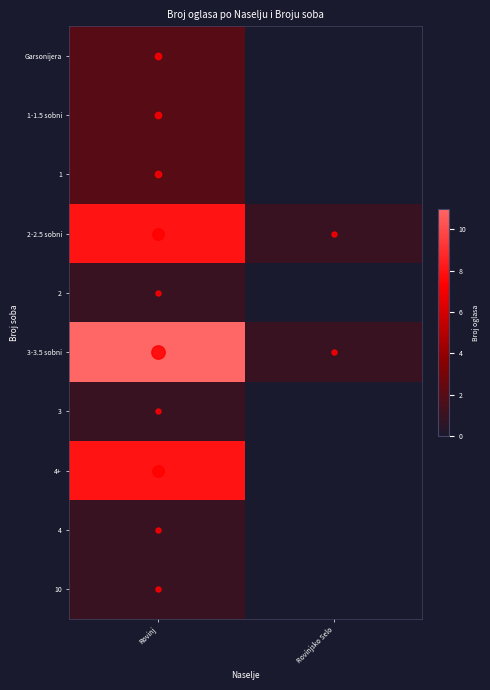

At how many categories does at least one series exceed 6?

1